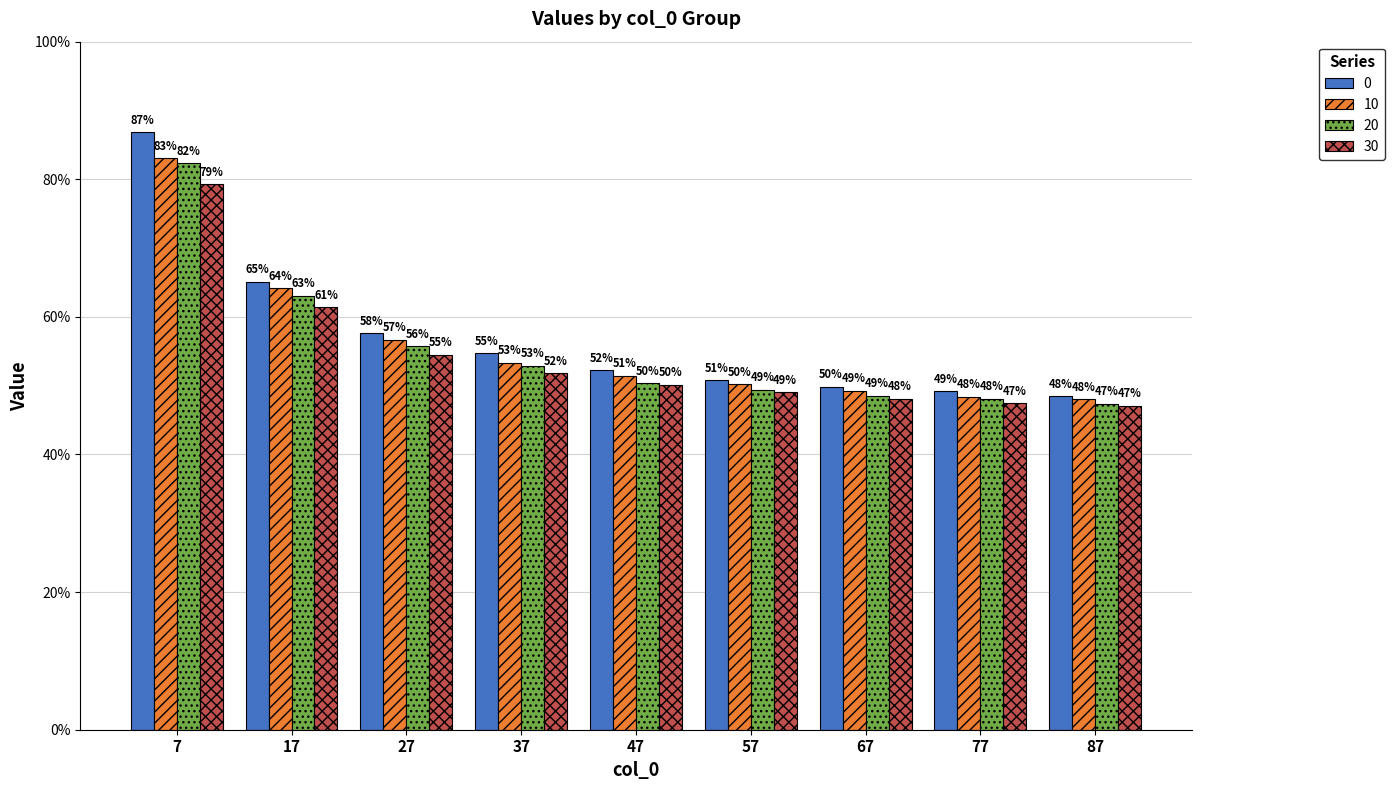

Which category has the highest value across all series?

7